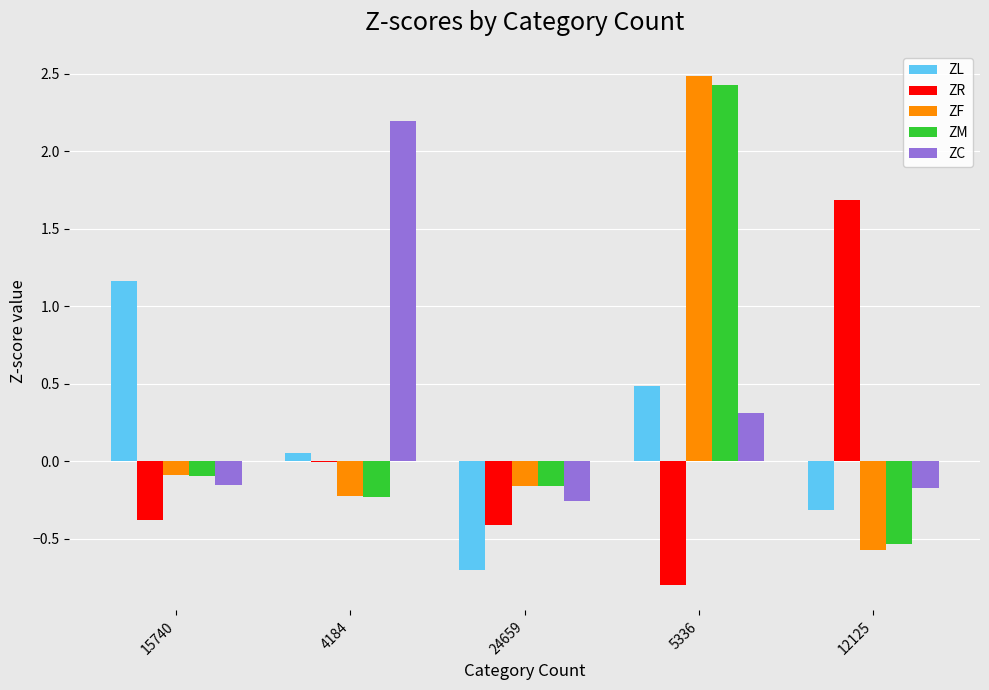

The value of ZR at 15740 is -0.4. True or false?

True